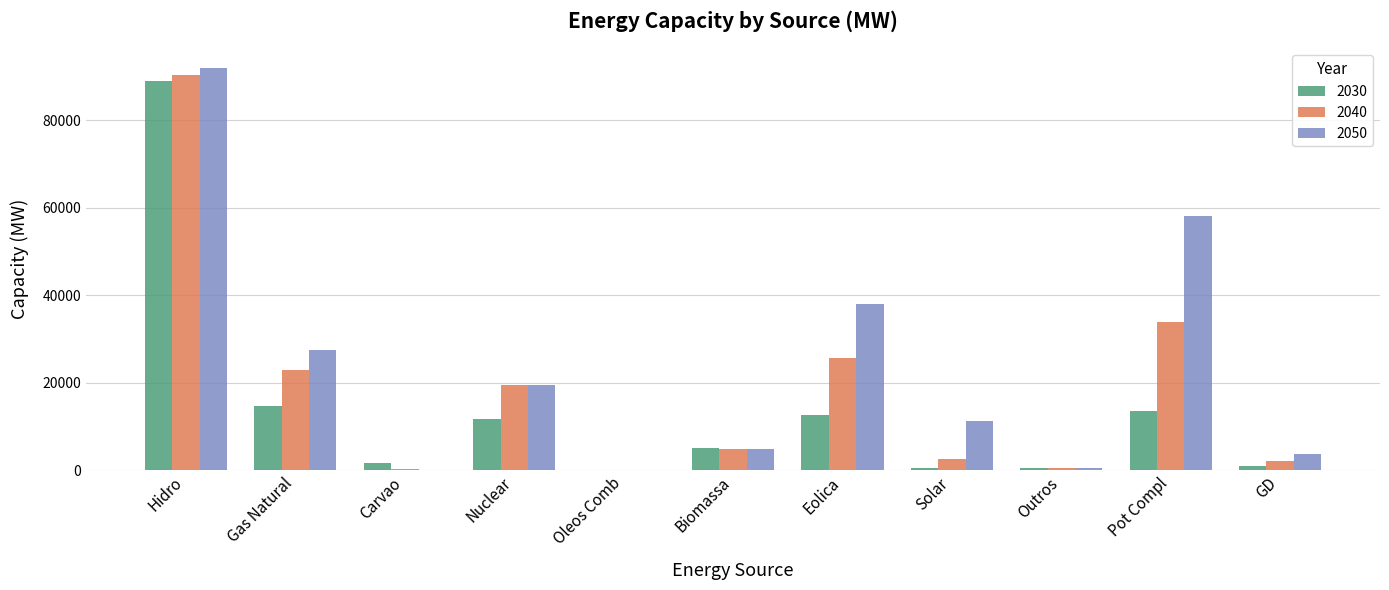

What is the sum of all 2050 values?

255035